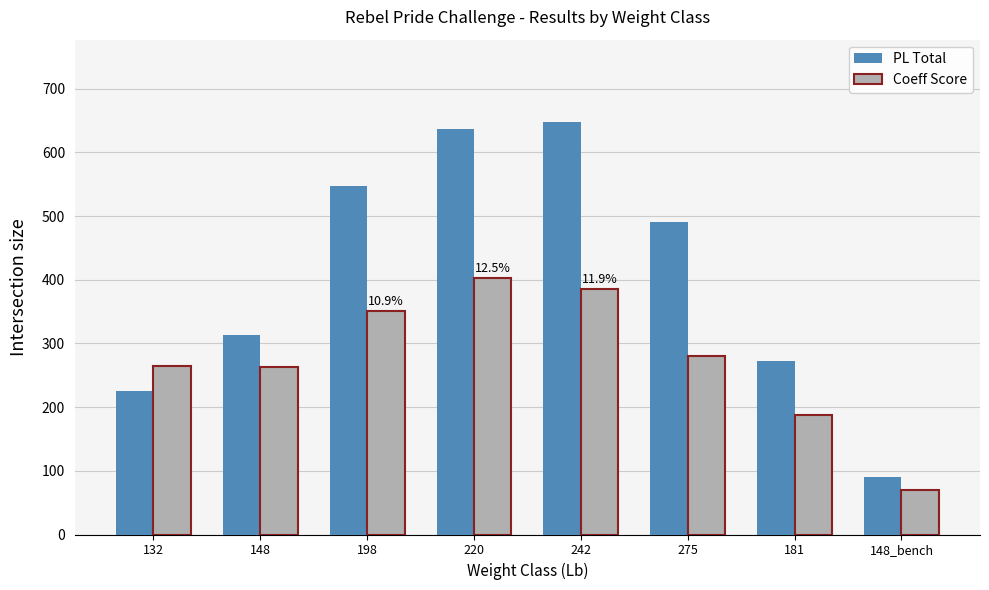

What is the maximum value shown in the chart?

647.5